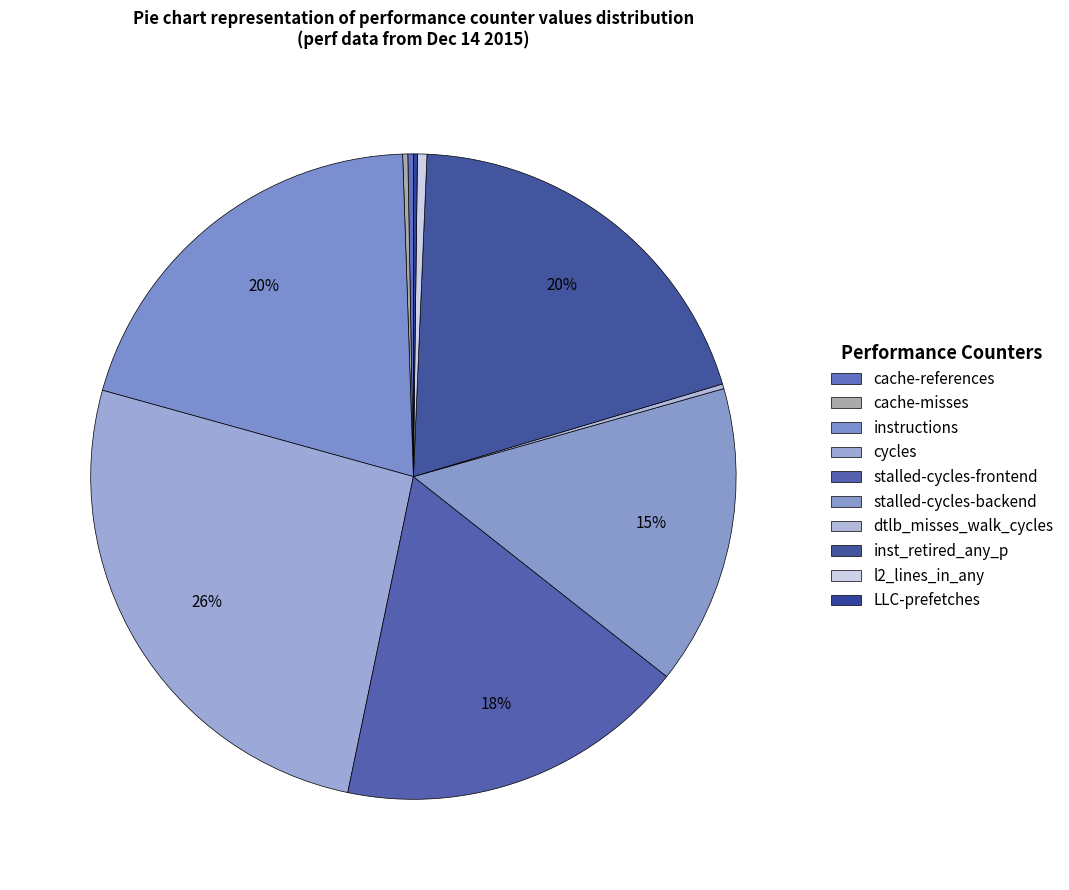

Rank the categories by value from lowest to highest.

LLC-prefetches, dtlb_misses_walk_cycles, cache-misses, cache-references, l2_lines_in_any, stalled-cycles-backend, stalled-cycles-frontend, inst_retired_any_p, instructions, cycles